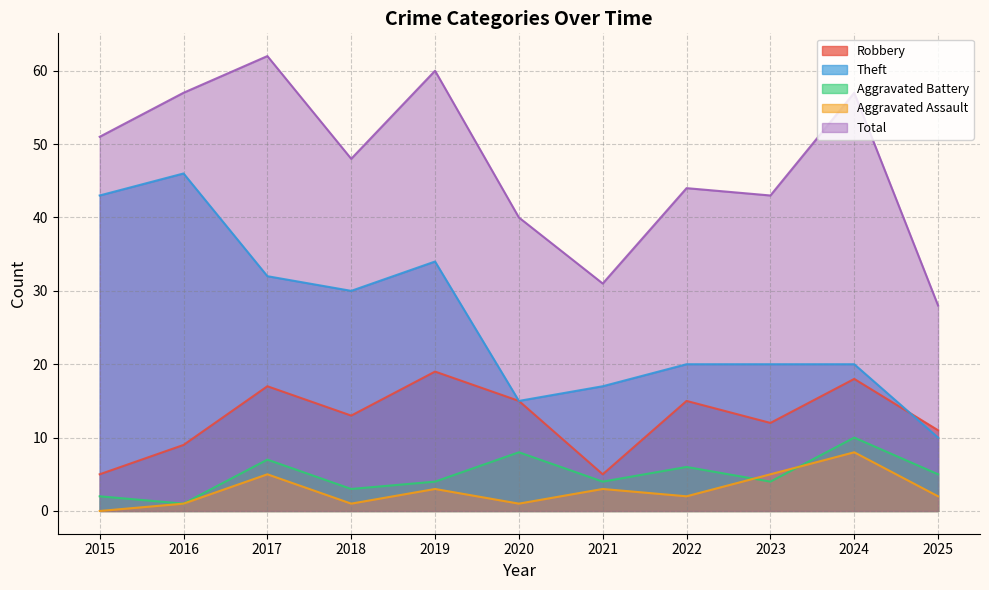

True or false: Robbery and Total cross at least once.

False